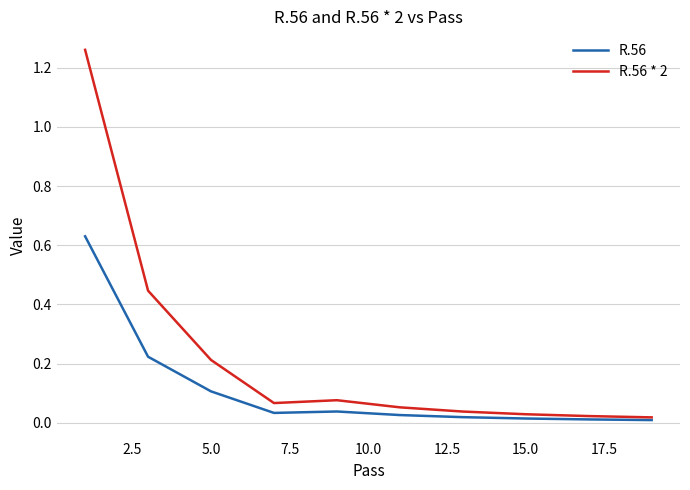

Which series has the largest total across all categories?

R.56 * 2